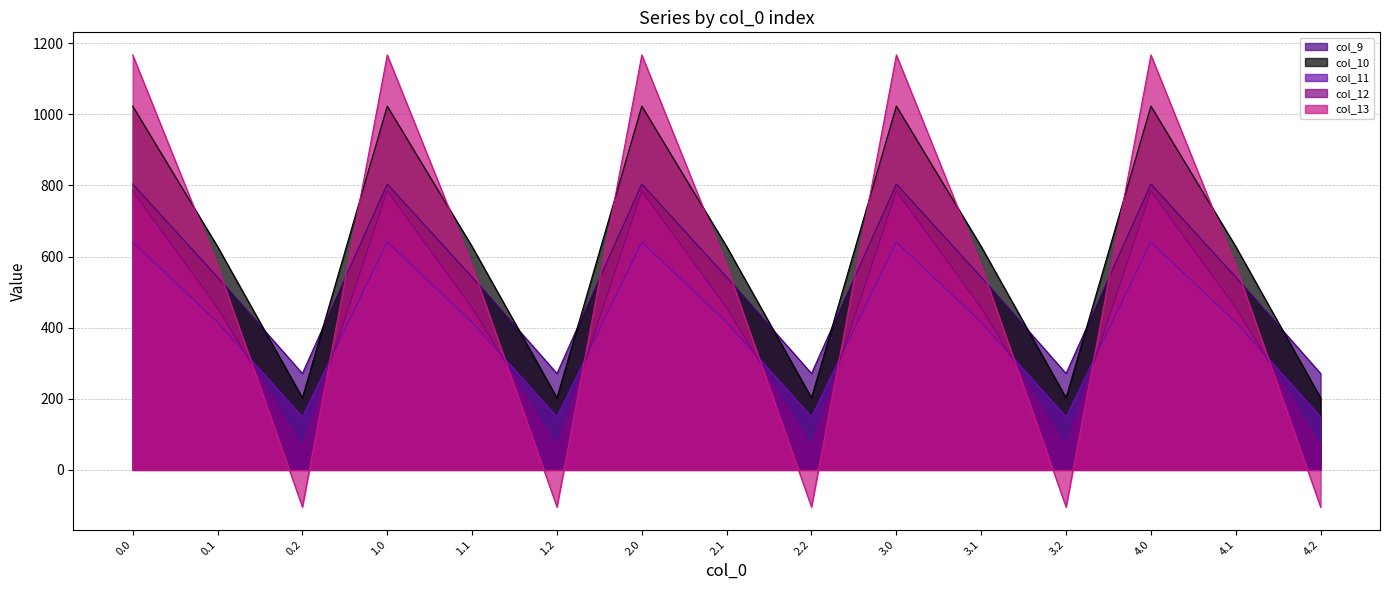

Count the number of data series in this chart.

5